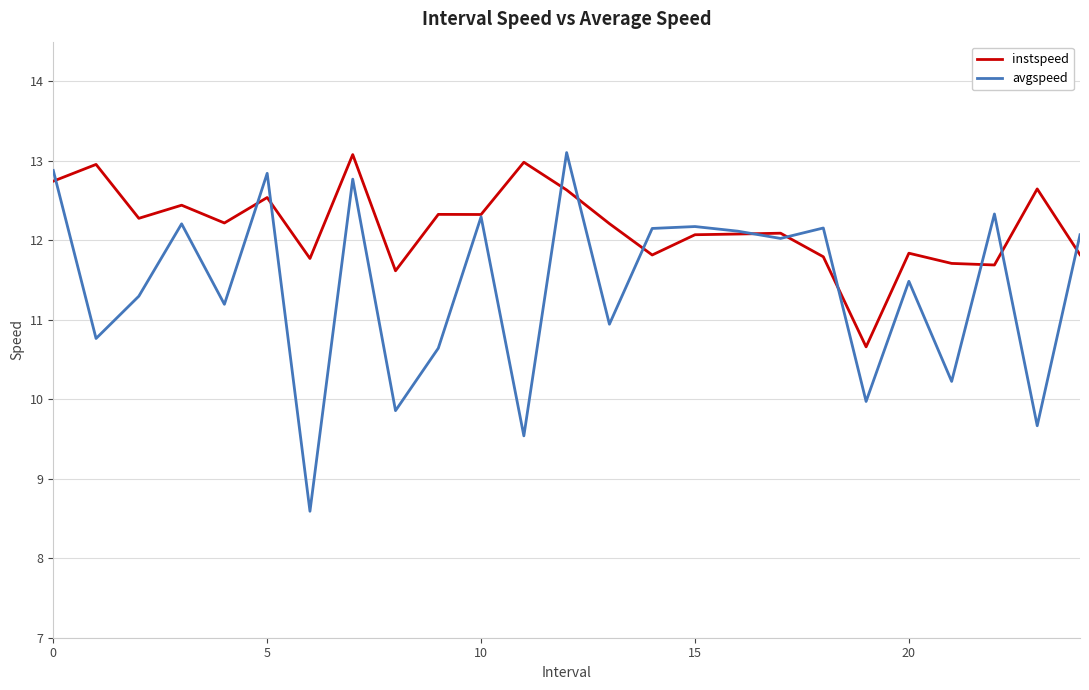

Which series has the largest total across all categories?

instspeed